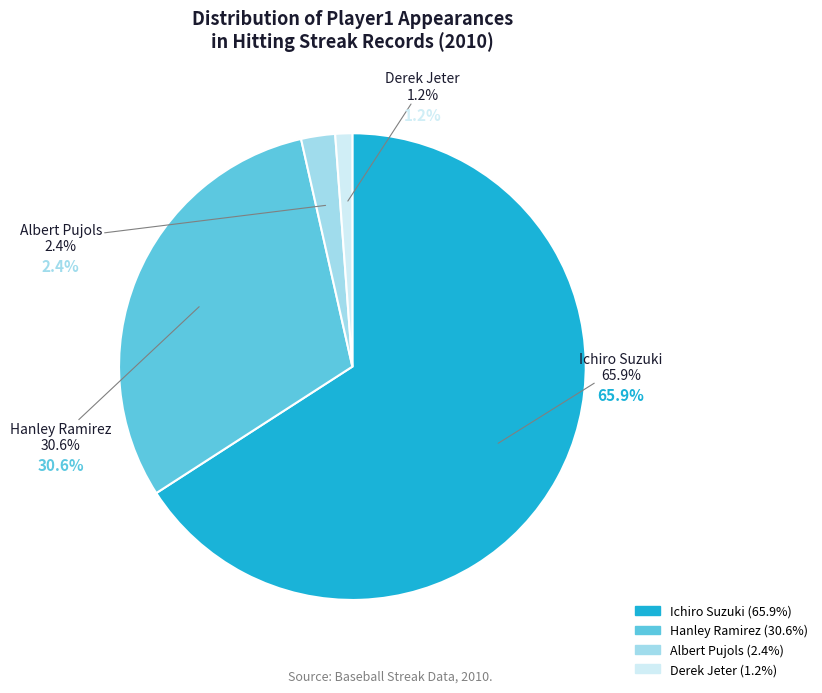

Is there a majority slice in this chart?

Yes